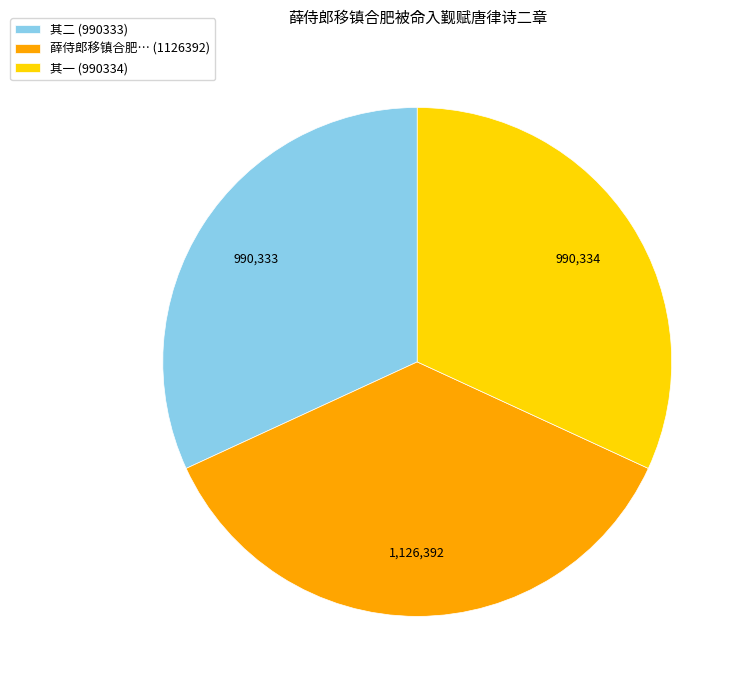

Is the sum of 薛侍郎移镇合肥… (1126392) and 其二 (990333) greater than half?

Yes